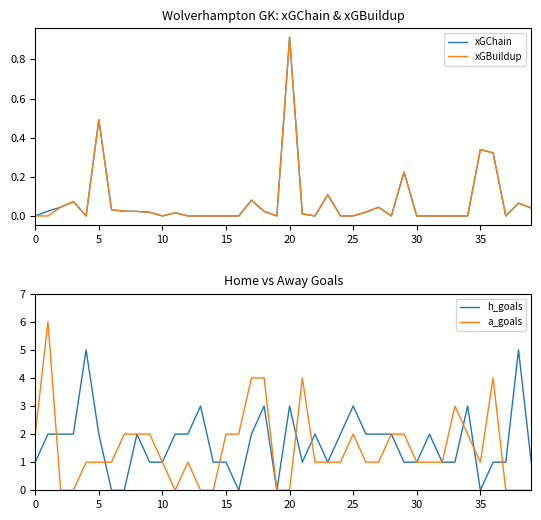

How many times do a_goals and xGBuildup cross each other?

5